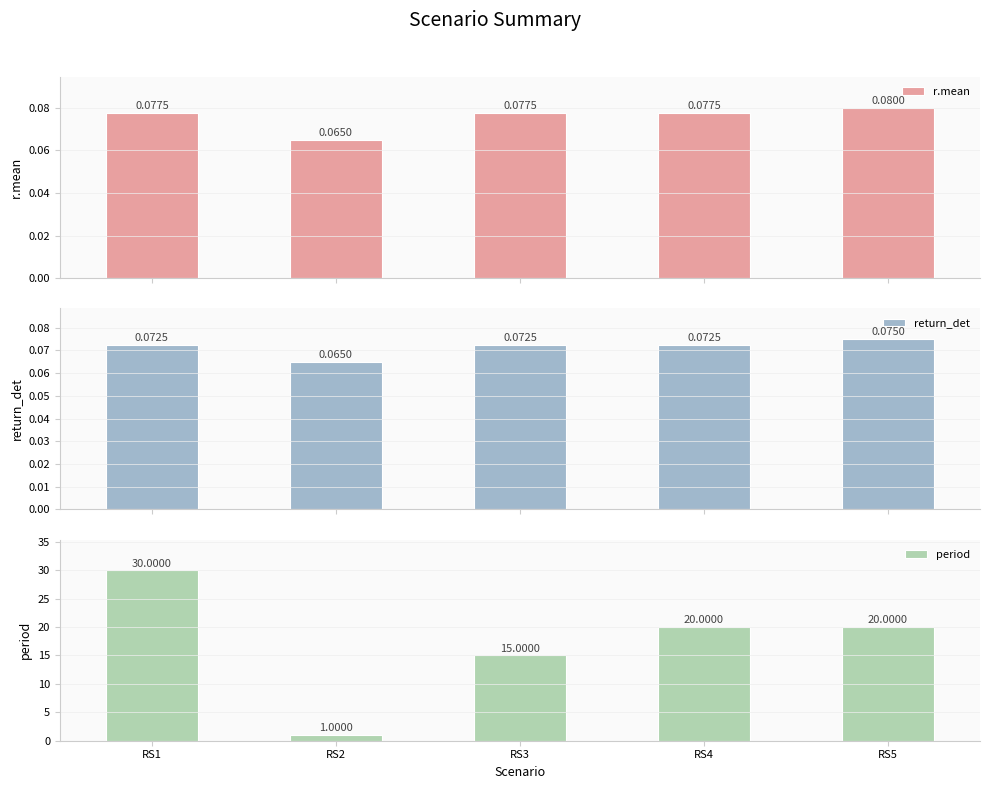

True or false: r.mean has a value of 0.1 at RS3.

True